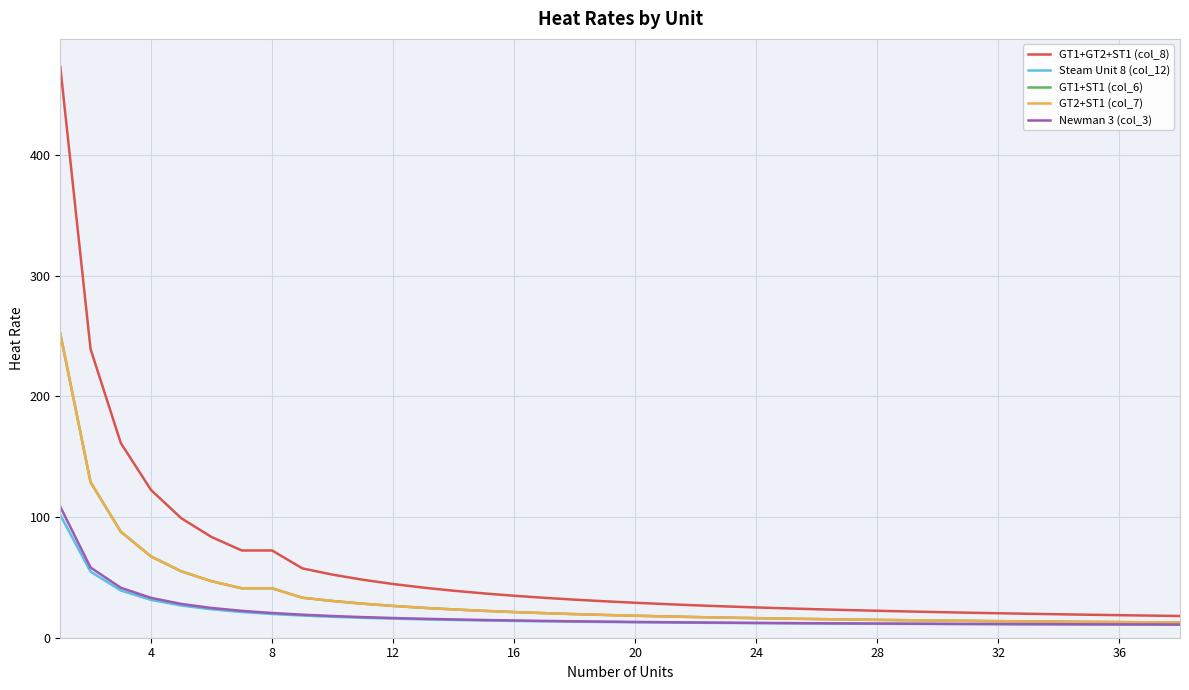

Is this an area chart (filled region under the line)?

No